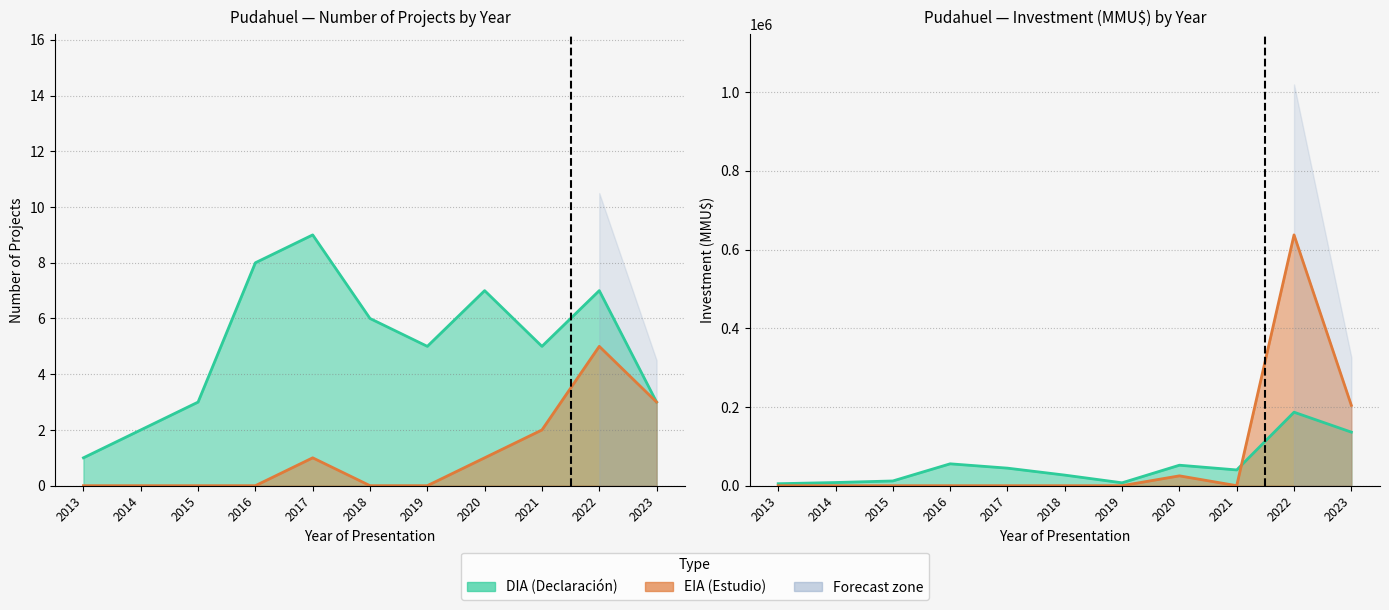

What is the difference between the DIA_count values at 2016 and 2019?

3